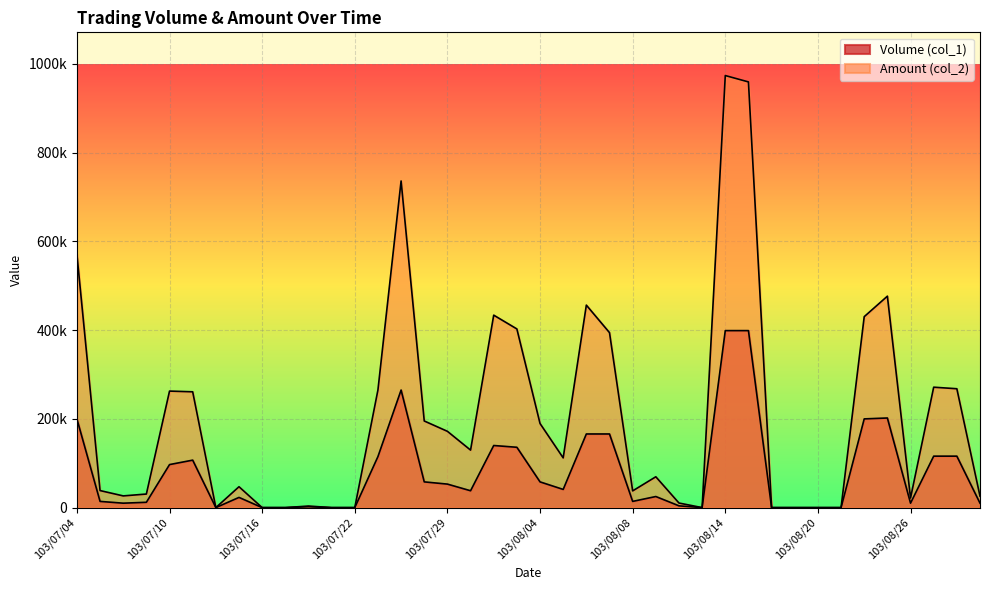

What position from the right is 103/08/08?

16